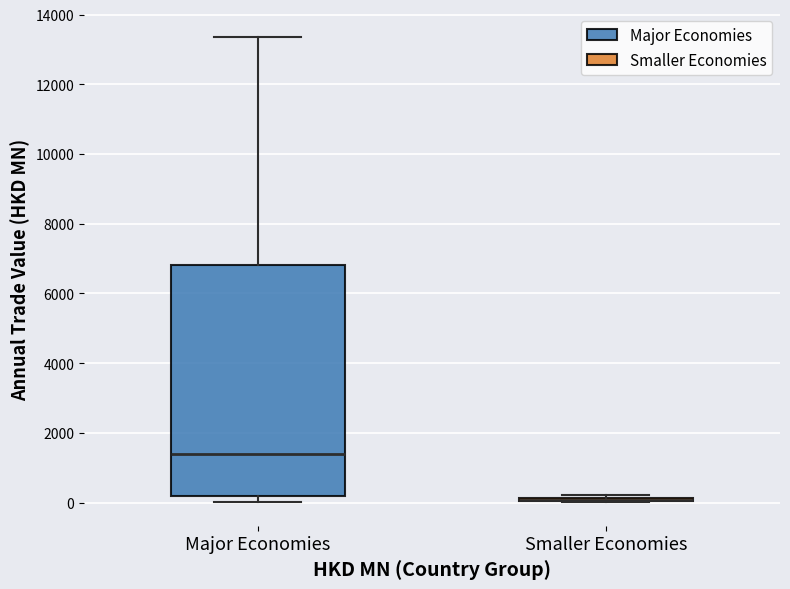

Comparing the boxes themselves (not the whiskers), which one is the tallest?

Major Economies